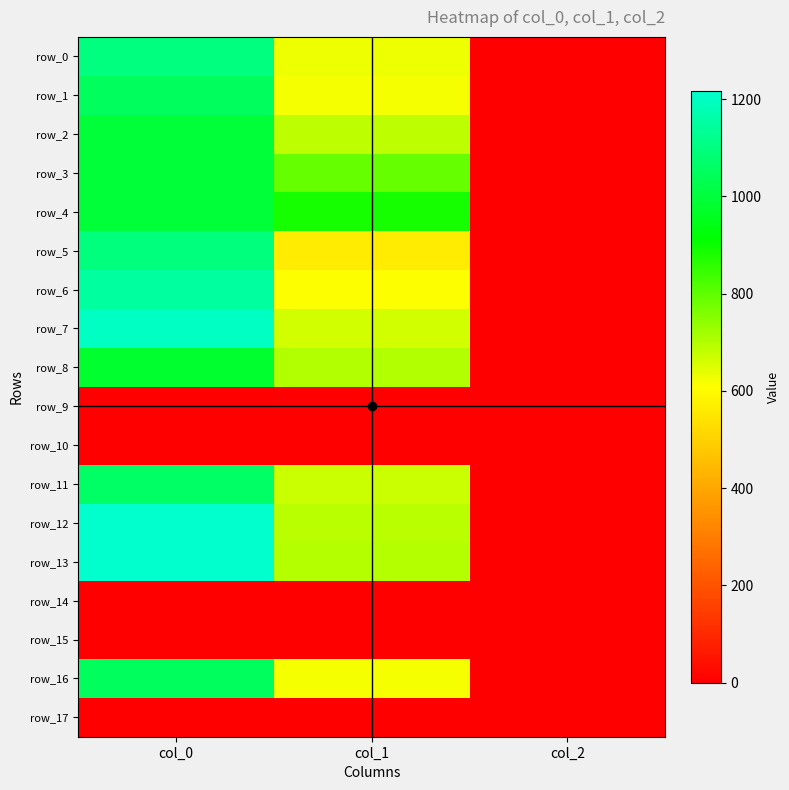

What is the lowest value of the row_12 series?

2.0